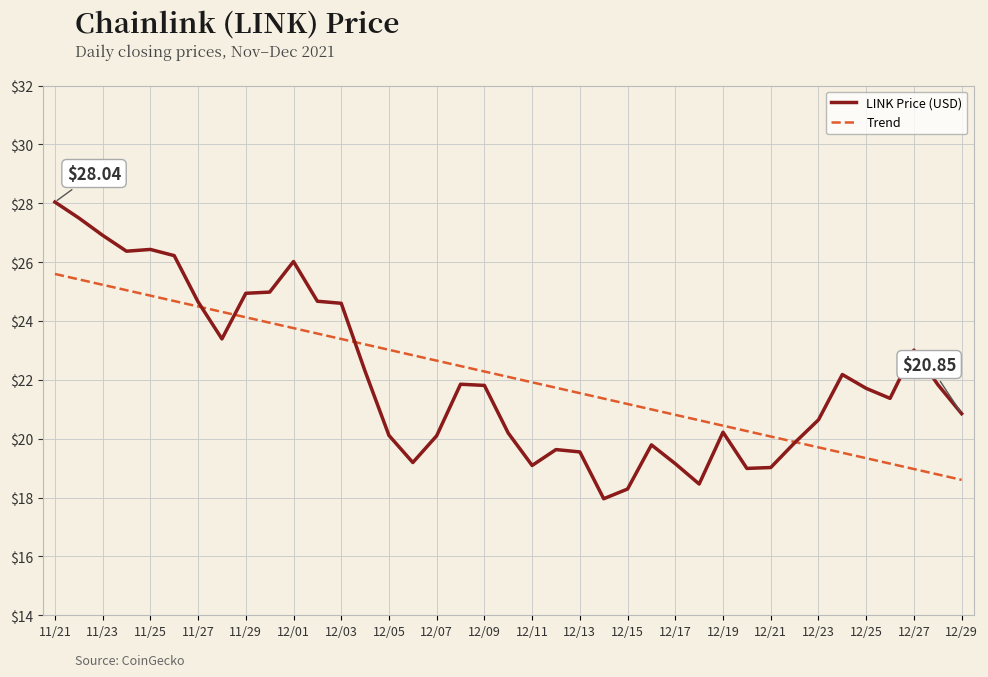

Which series has the widest spread of values?

LINK Price (USD)